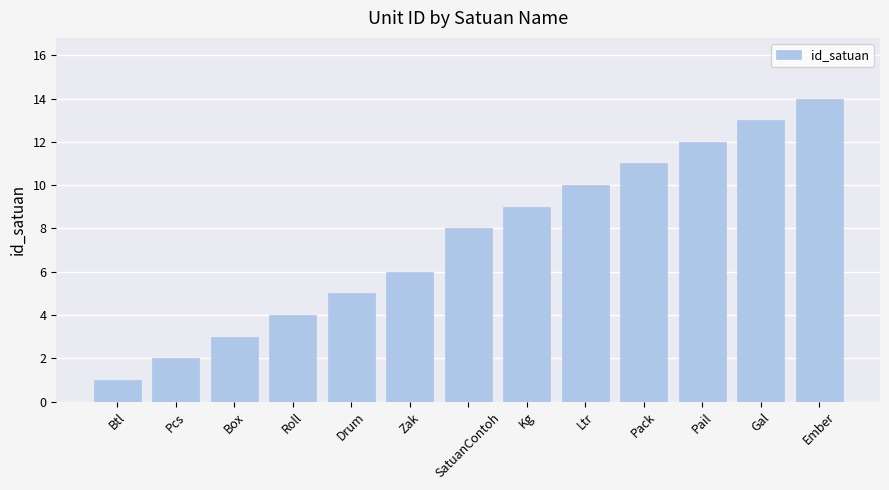

What is the difference between the values at Gal and Ember?

1